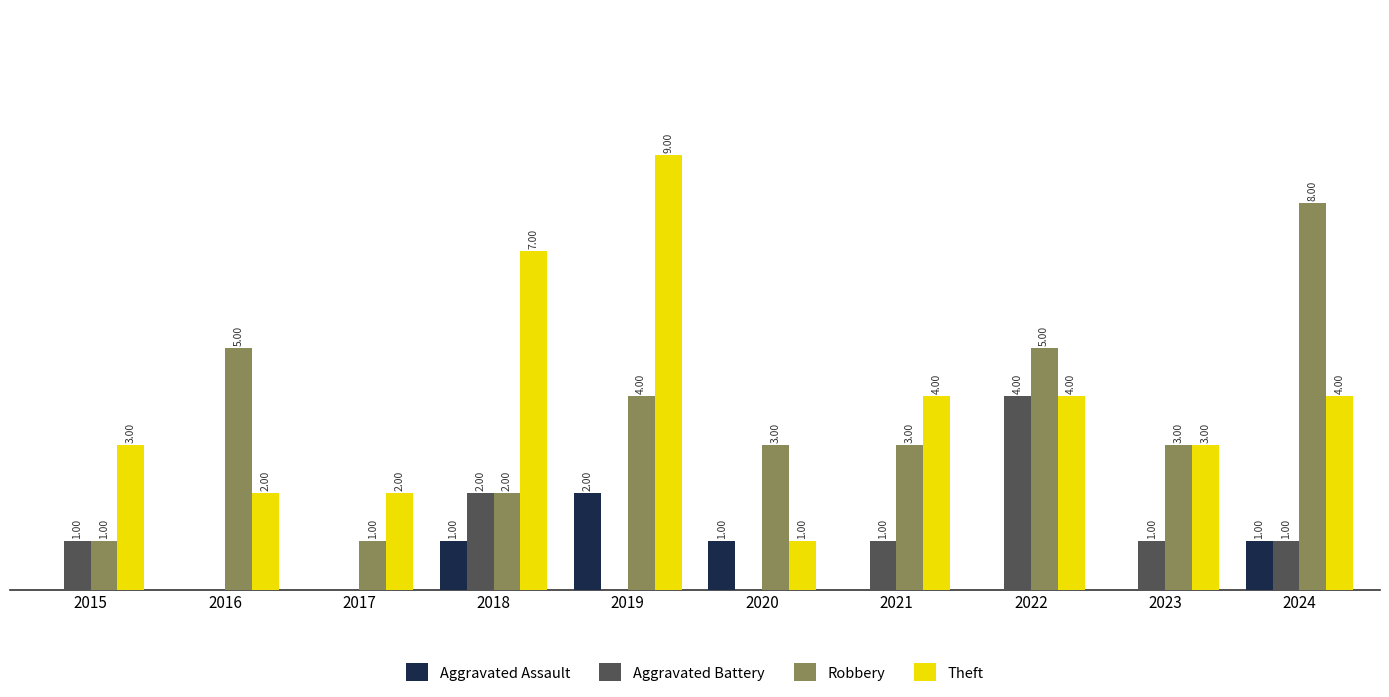

Is the value of Aggravated Battery at 2020 greater than the value of Aggravated Assault at 2020?

No